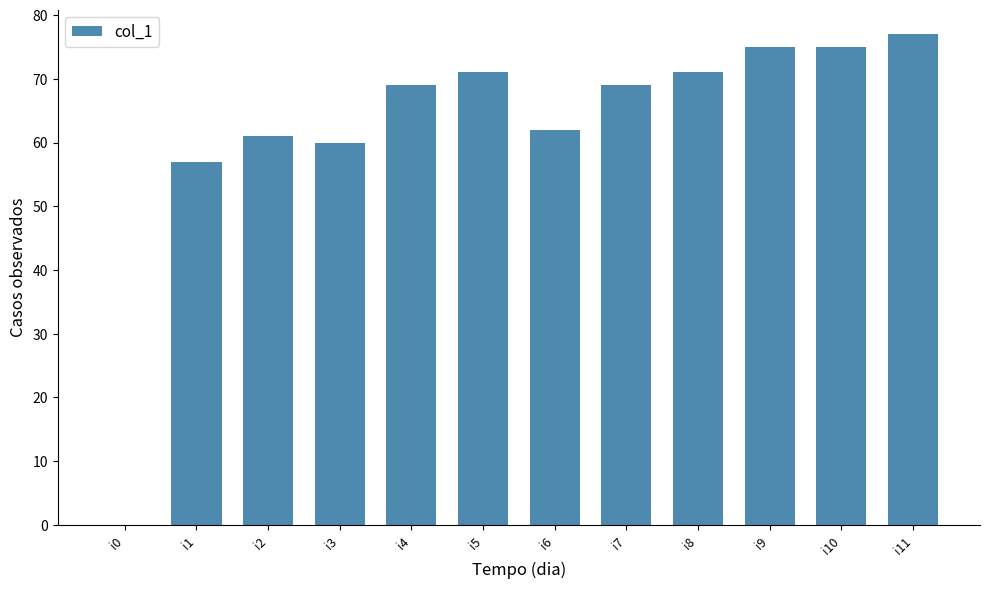

What is the approximate value at i10?

75